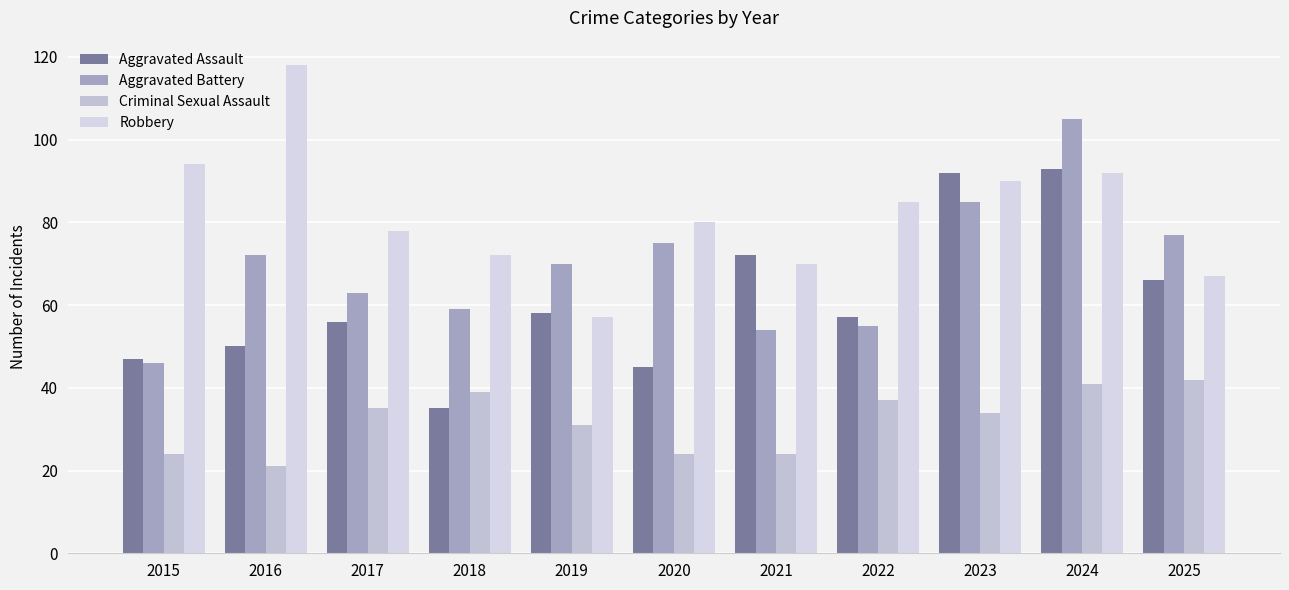

At 2021, list the series in order from largest to smallest.

Aggravated Assault, Robbery, Aggravated Battery, Criminal Sexual Assault